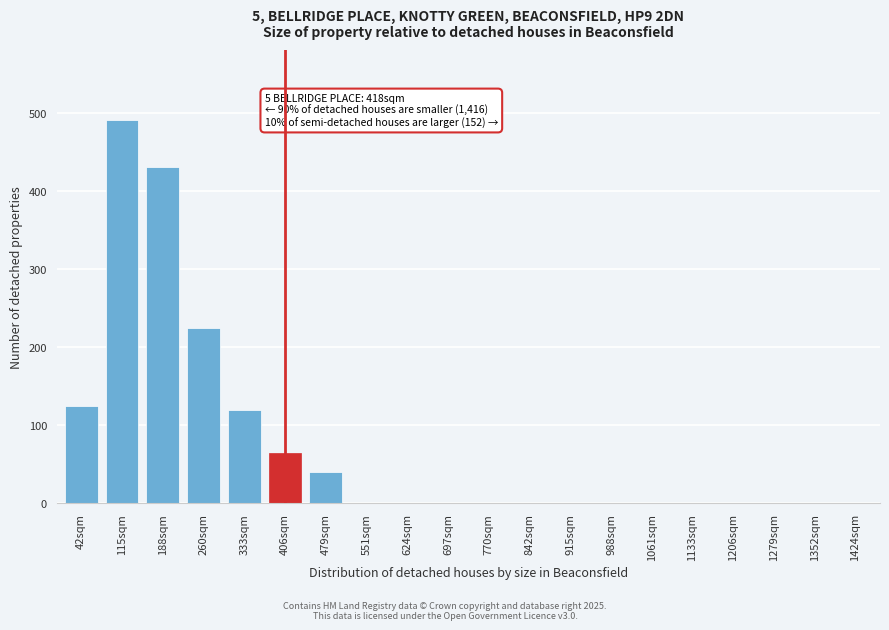

Reading left to right, list all the values displayed in this chart.

42sqm=125	115sqm=490	188sqm=430	260sqm=225	333sqm=120	406sqm=65	479sqm=40	551sqm=0	624sqm=0	697sqm=0	770sqm=0	842sqm=0	915sqm=0	988sqm=0	1061sqm=0	1133sqm=0	1206sqm=0	1279sqm=0	1352sqm=0	1424sqm=0